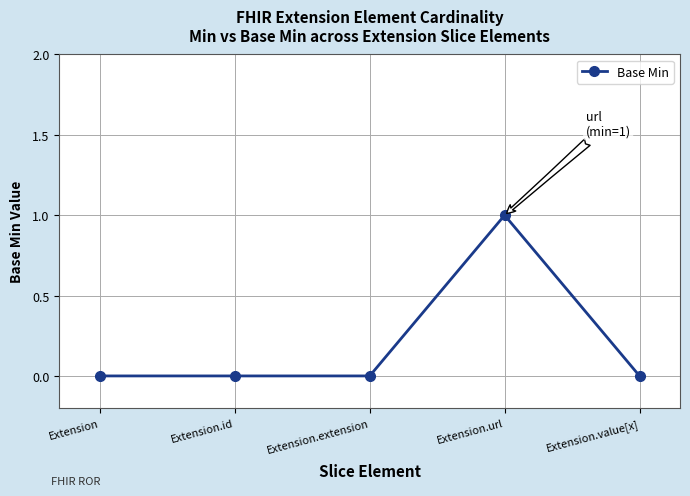

How many categories are shown in the chart?

5